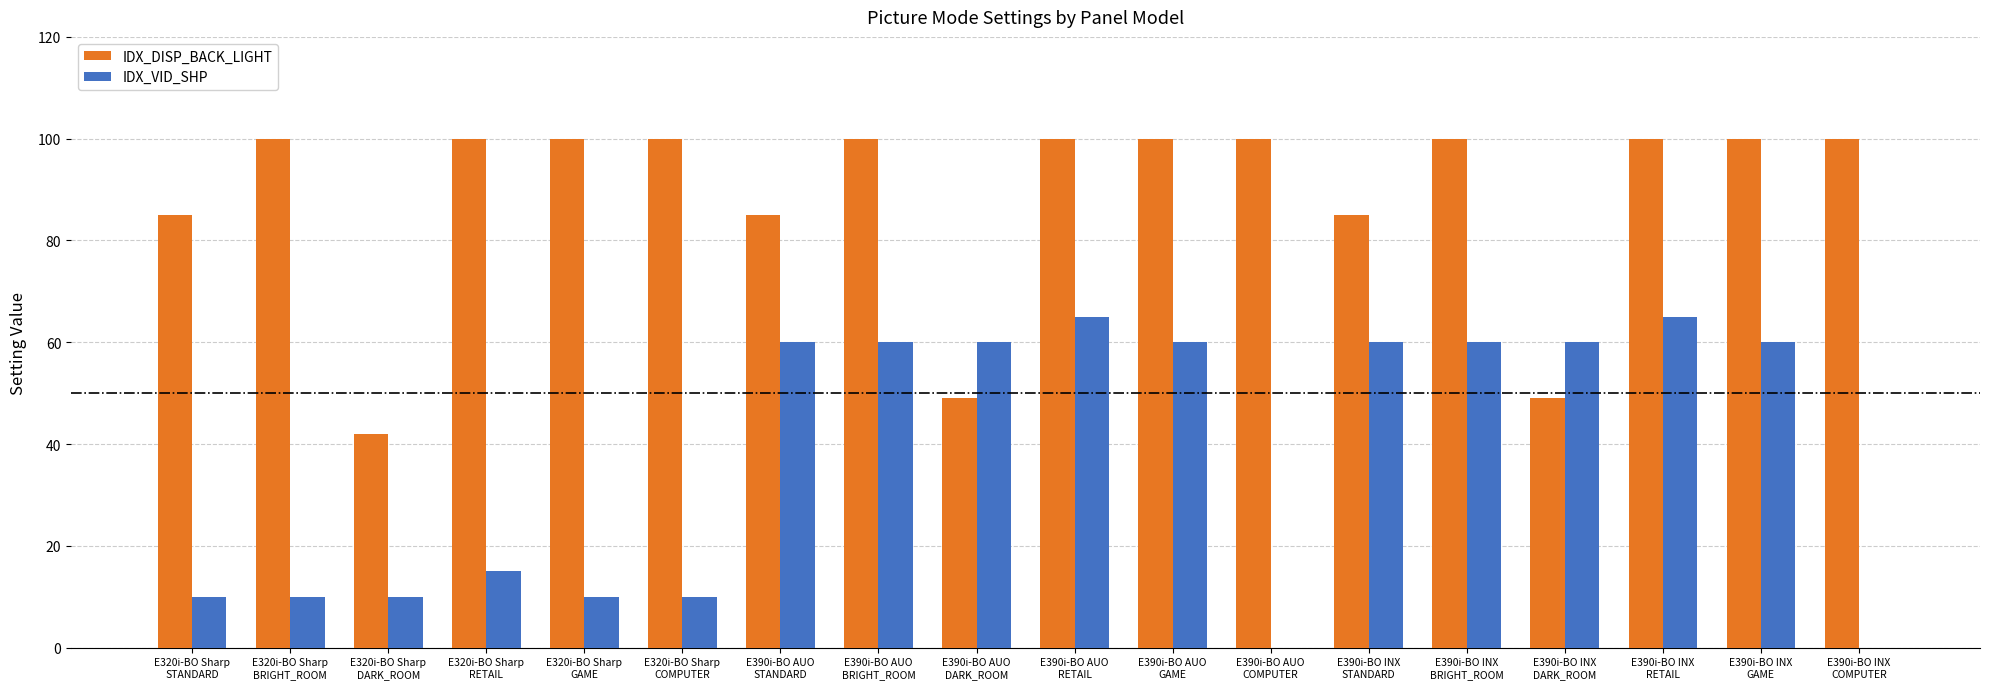

True or false: IDX_VID_SHP has a value of 10 at E320i-BO Sharp
GAME.

True